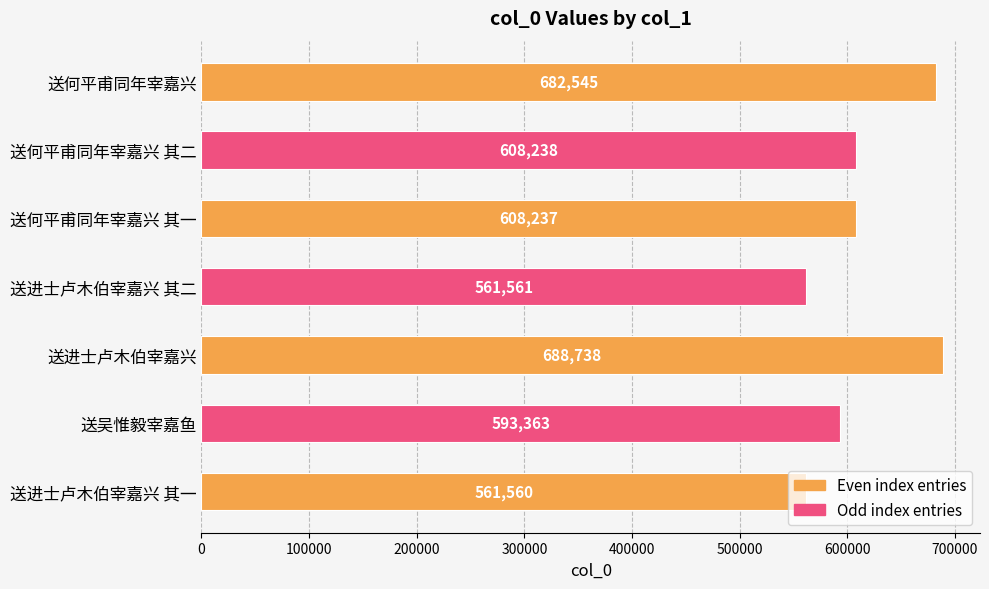

Which category has the highest value across all series?

送进士卢木伯宰嘉兴